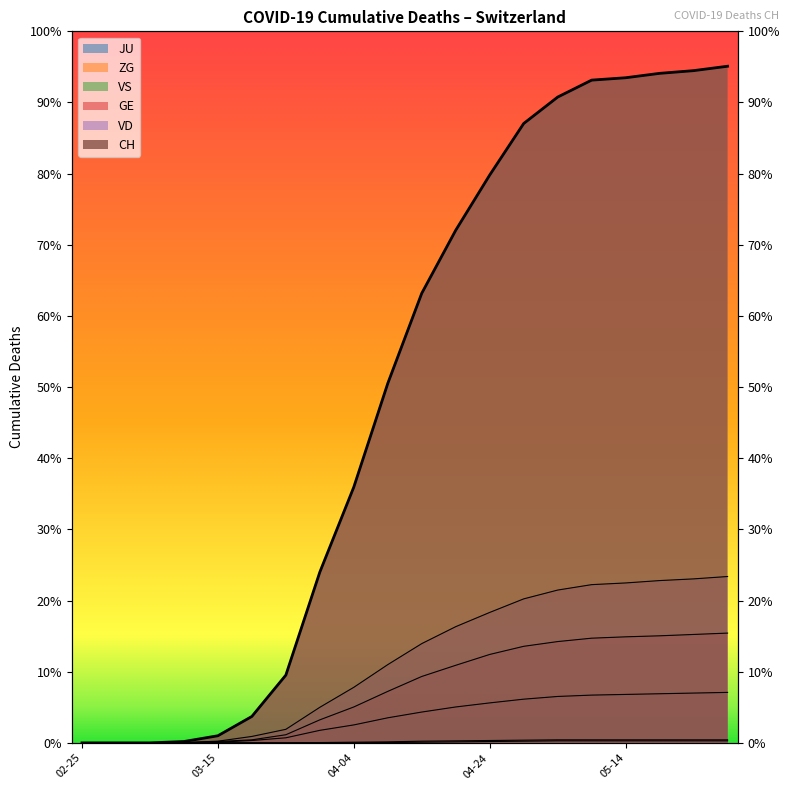

What are all the series names shown in the legend?

CH, GE, VD, VS, ZG, JU